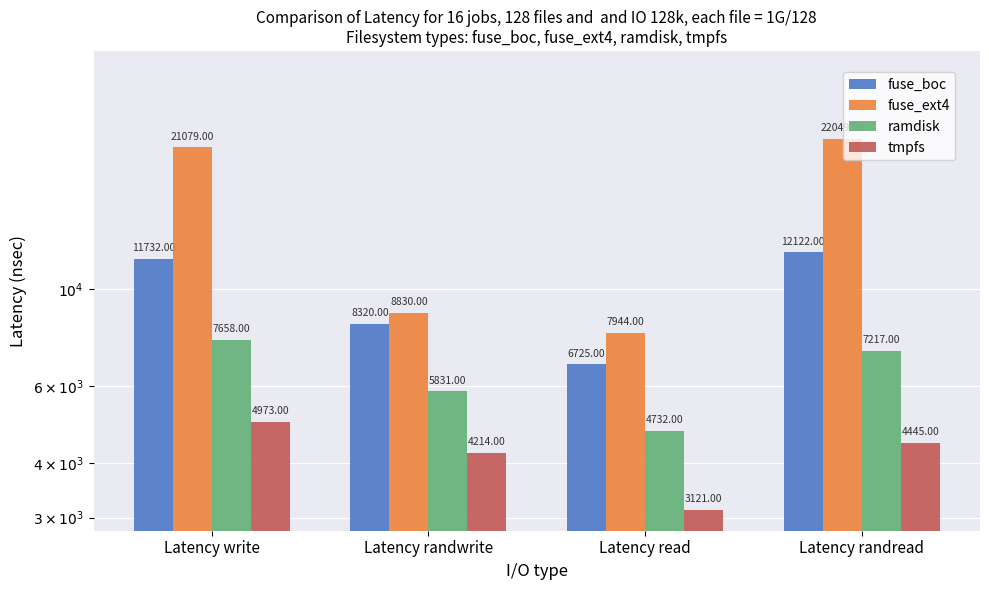

What is the difference between the maximum and minimum values in the fuse_boc series?

5397